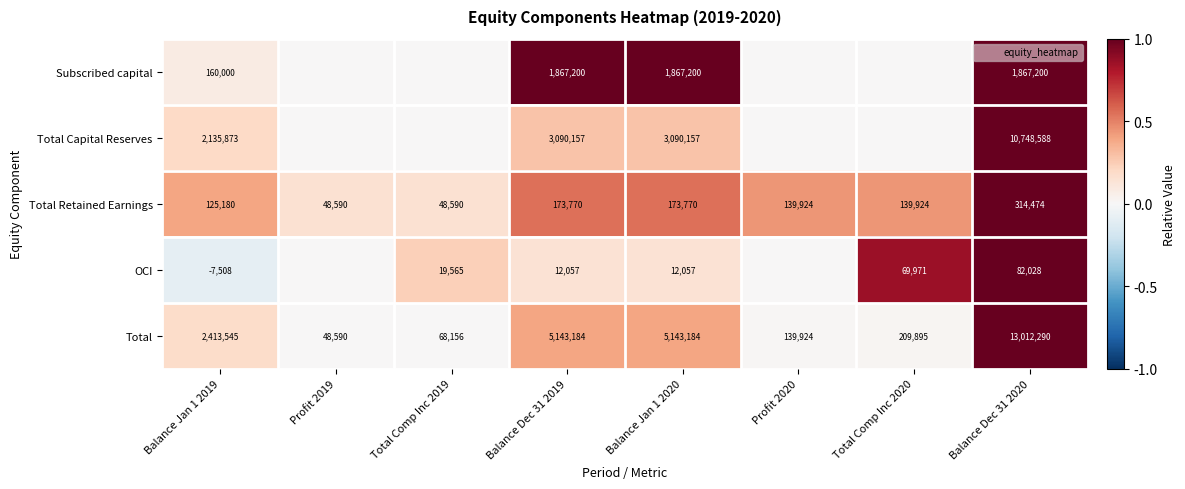

At which category does the chart reach its minimum across all series?

Balance Jan 1 2019